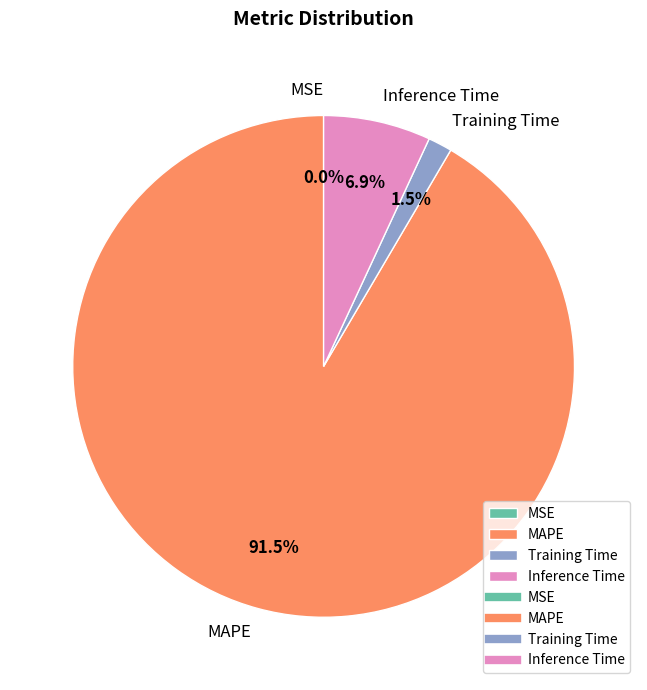

Do Training Time and Inference Time together represent more than half of the pie?

No